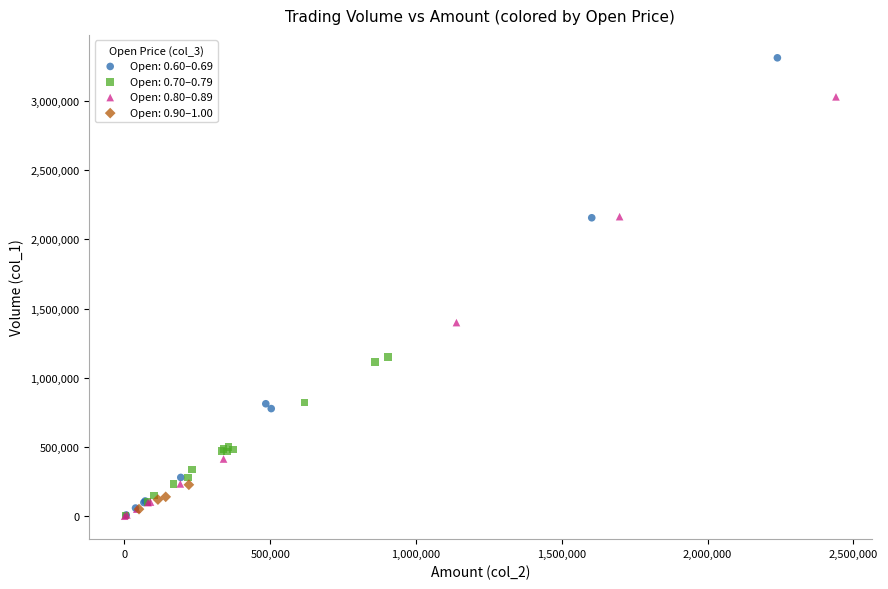

Which series has the largest Y range (max minus min)?

Open: 0.60–0.69